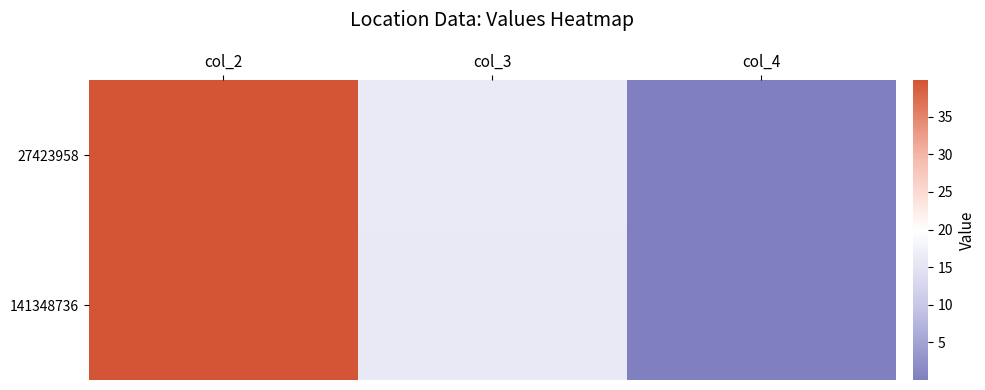

At col_2, list the series in order from smallest to largest.

141348736, 27423958